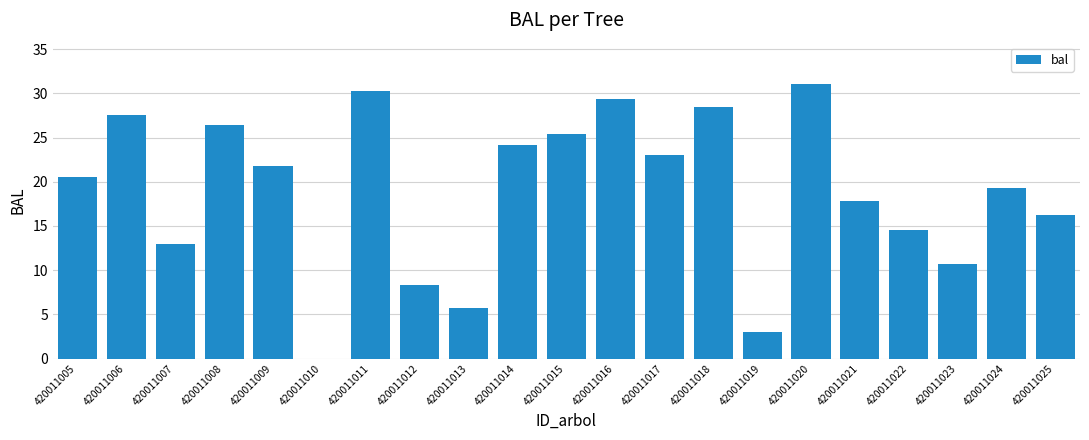

What is the sum of all values?

396.6